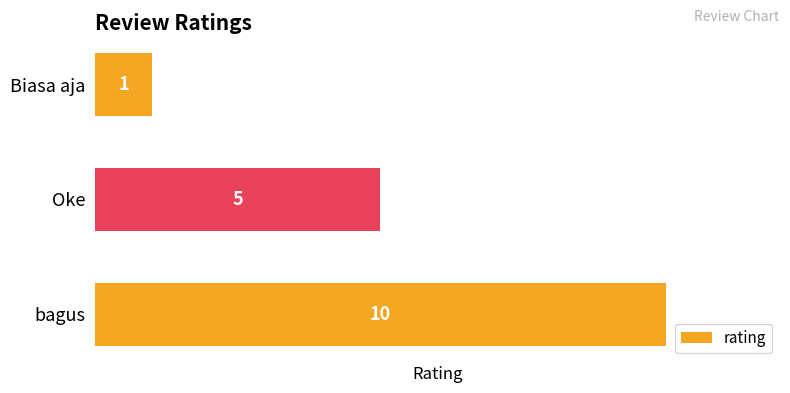

The value at Oke is 5. True or false?

True